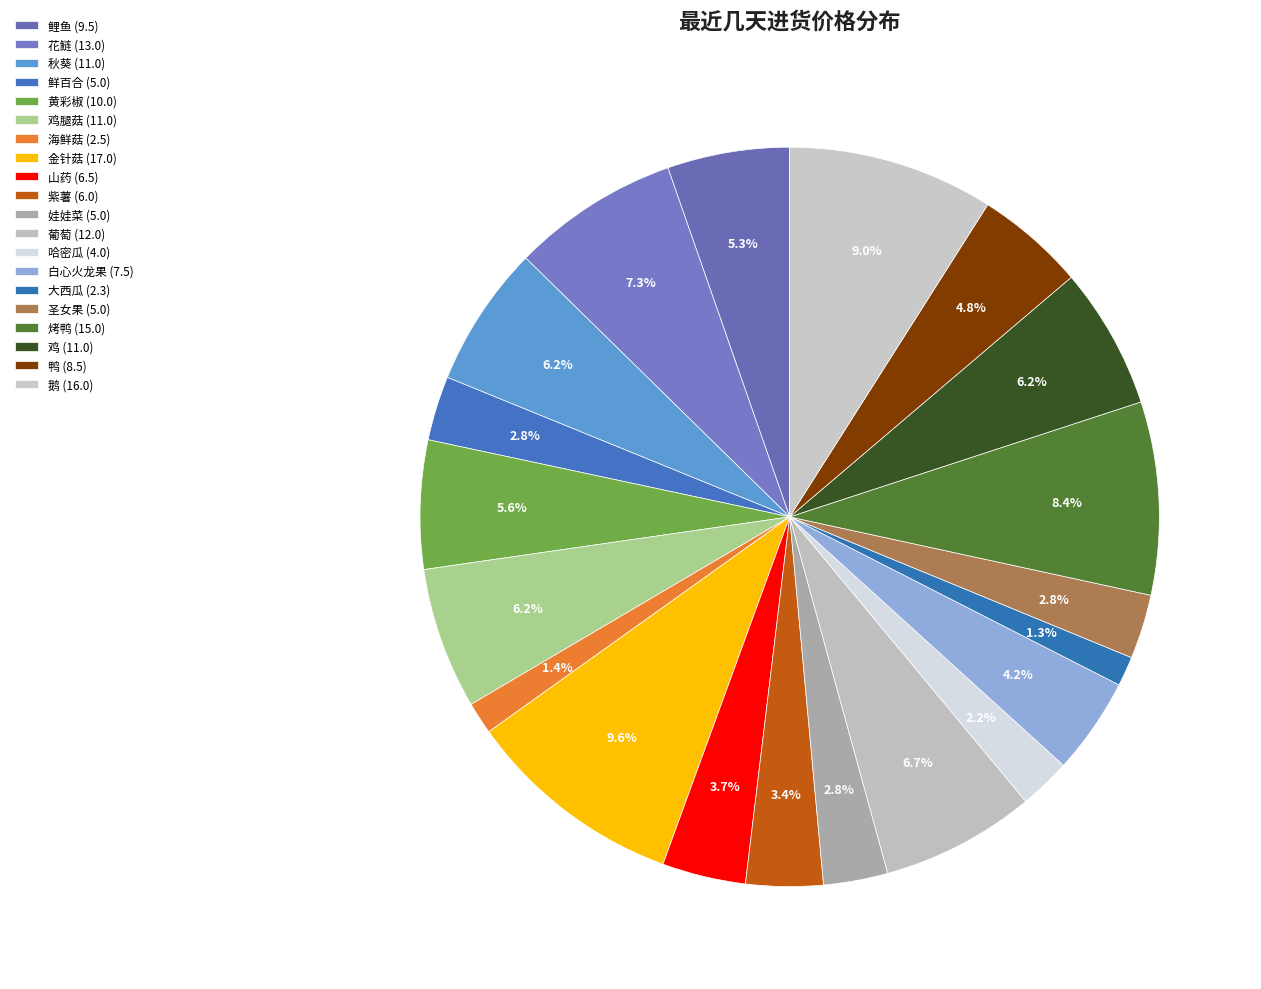

How many slices are in this pie chart?

20